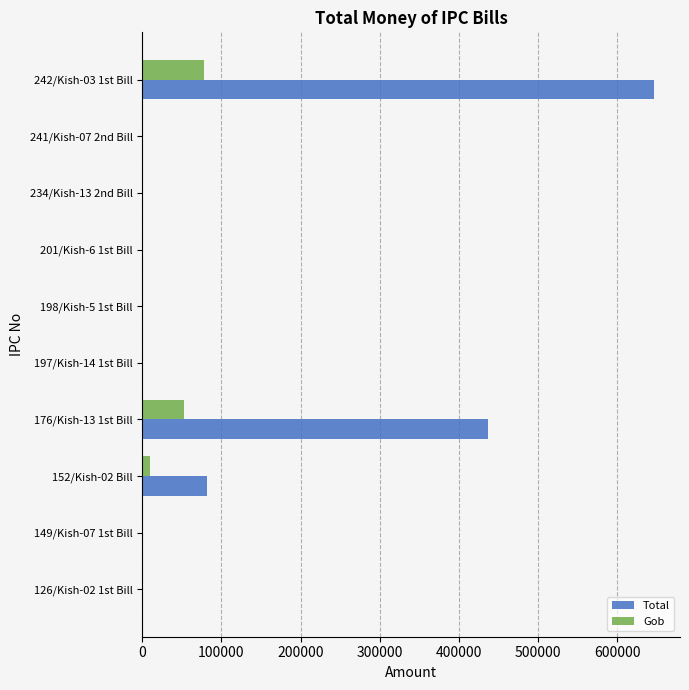

At which category is the sum across all series the highest?

242/Kish-03 1st Bill